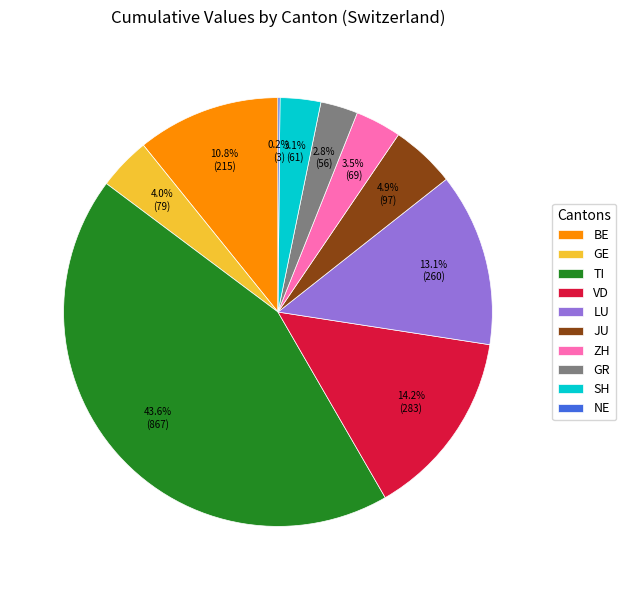

What portion of the pie excludes GE?

96.0%